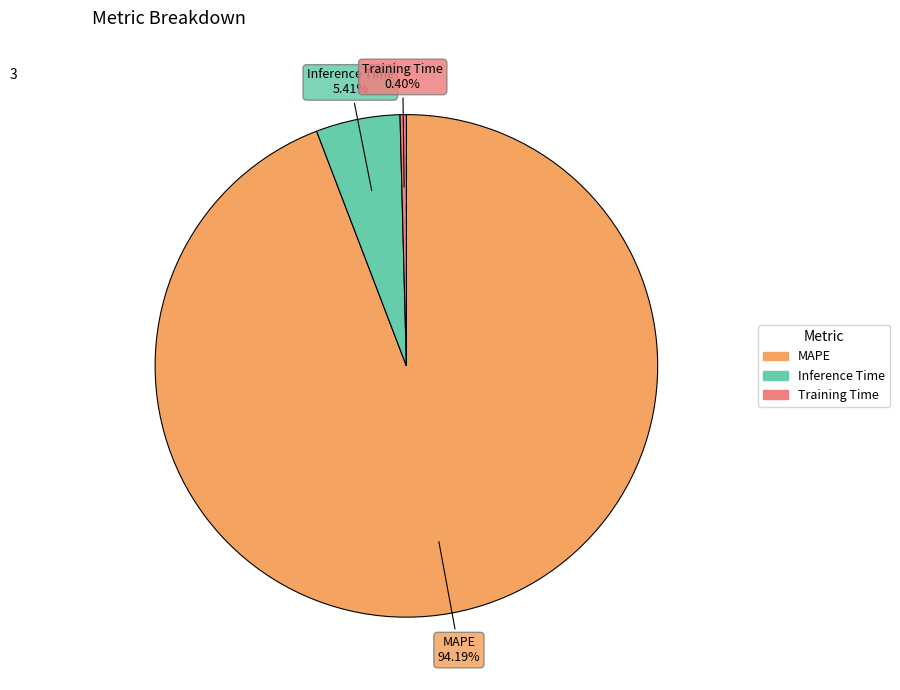

Which has a higher value, Training Time or MAPE?

MAPE